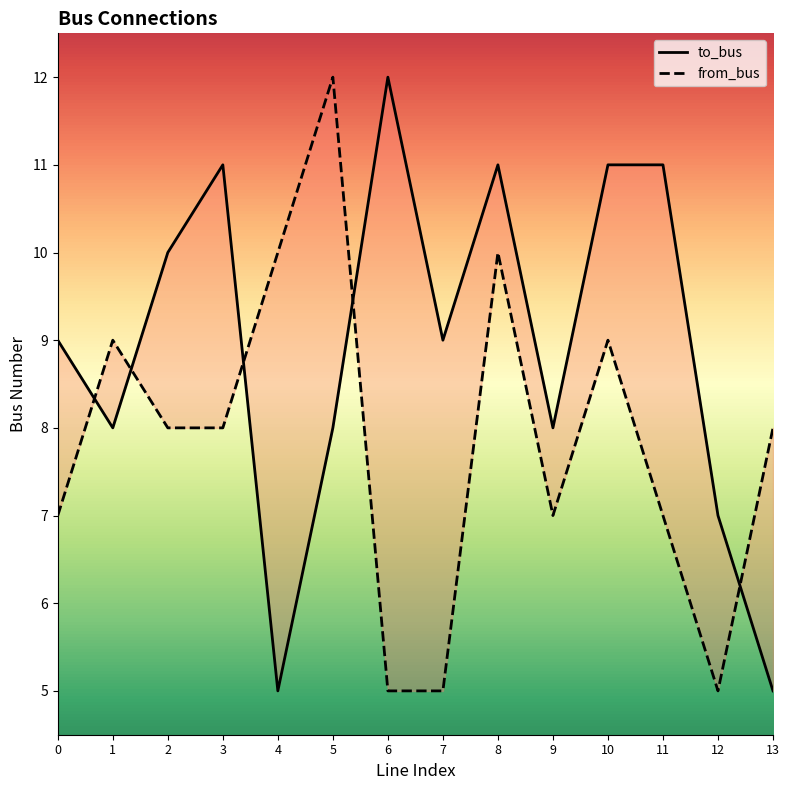

Rank the categories by to_bus value from lowest to highest.

4, 13, 12, 1, 5, 9, 0, 7, 2, 3, 8, 10, 11, 6